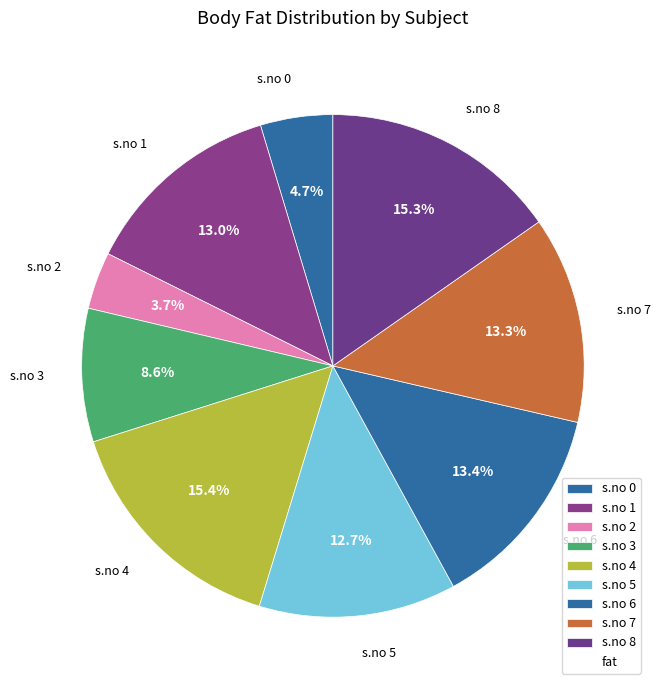

Which slice is the smallest?

s.no 2